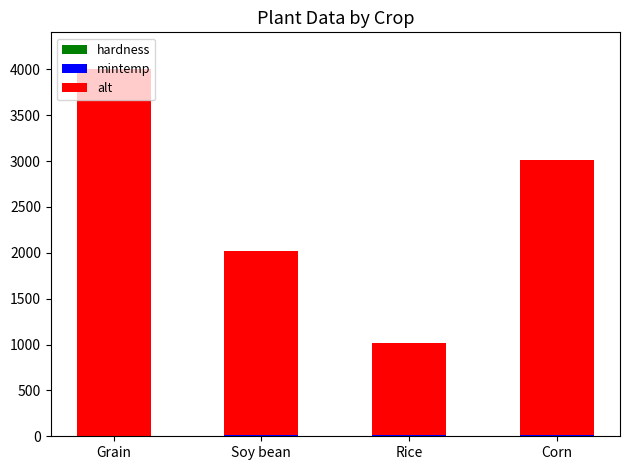

What value does the mintemp series have at Grain?

2